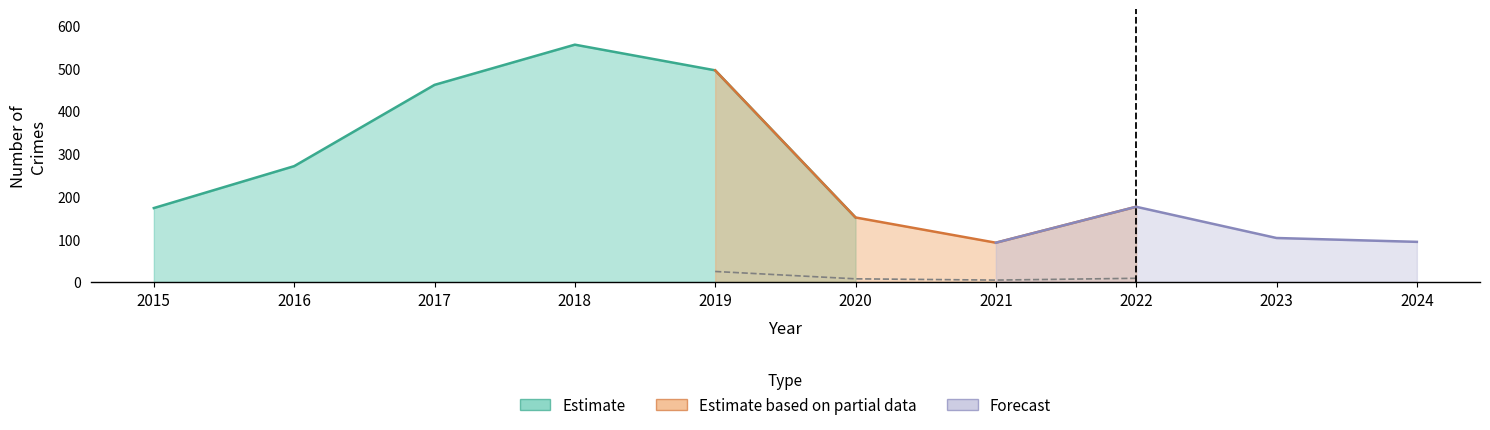

True or false: Aggravated Assault and Total intersect in this chart.

False